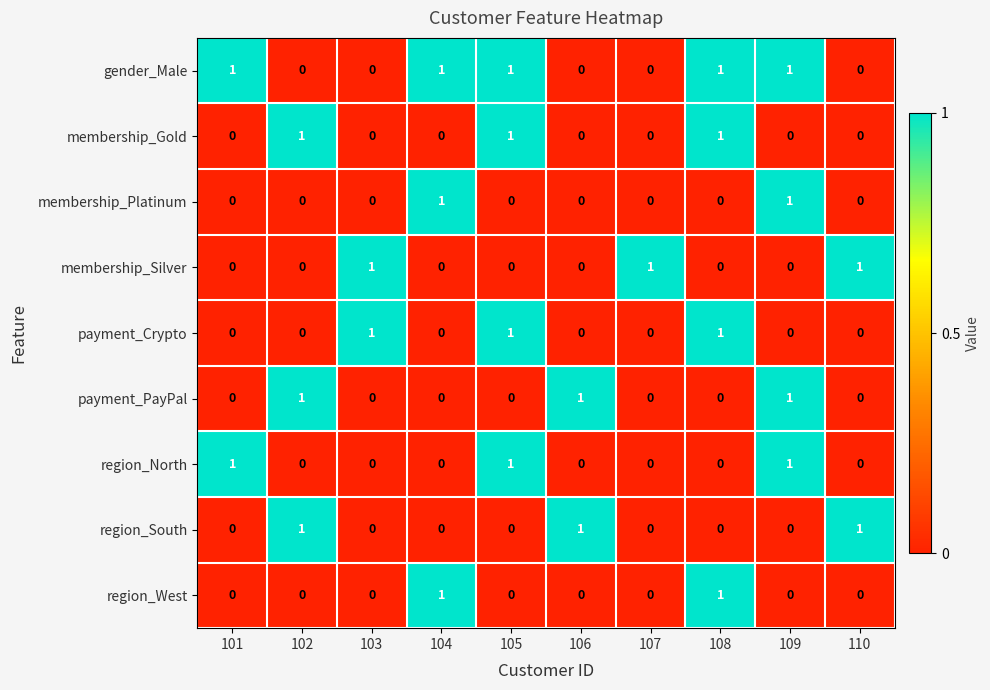

Is it true that payment_PayPal equals 0 at 110?

True